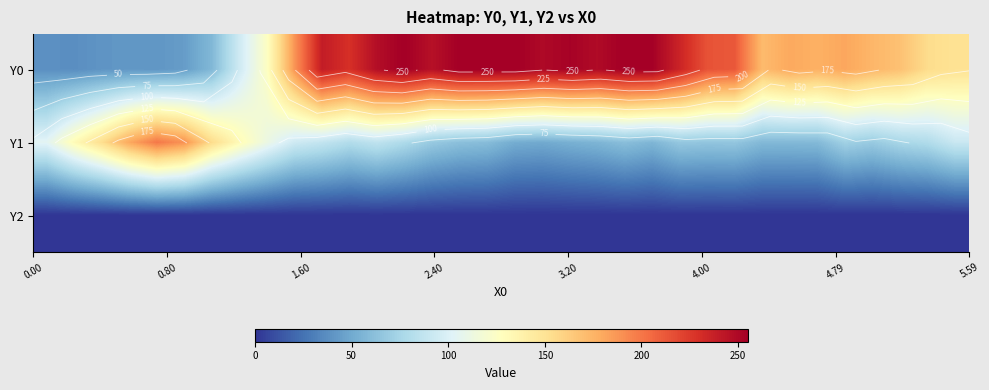

Rank the series by their maximum value, from lowest to highest.

Y2, Y1, Y0